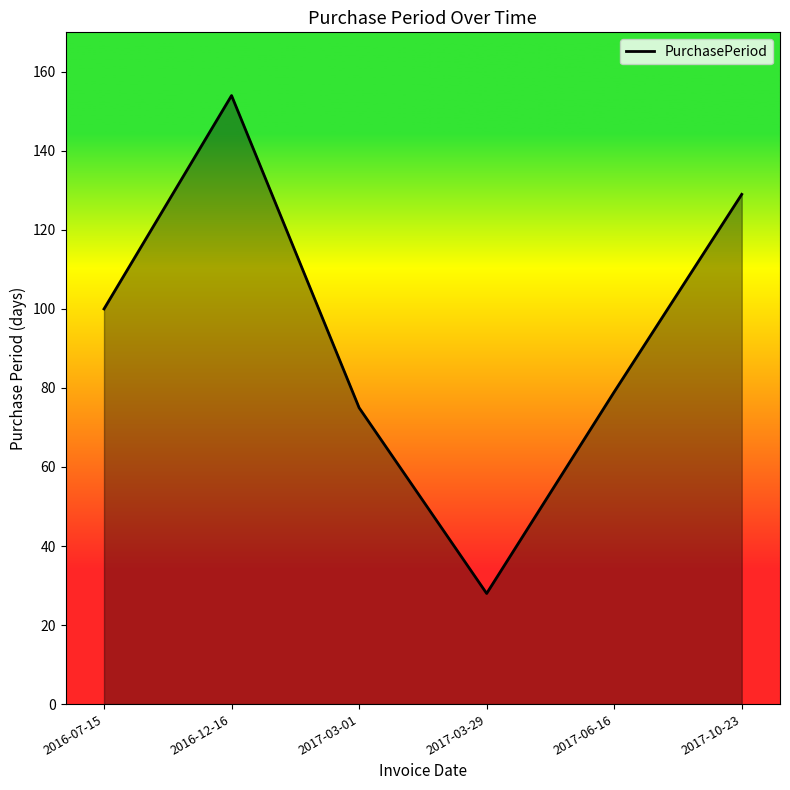

What position from the right is 2017-03-01?

4